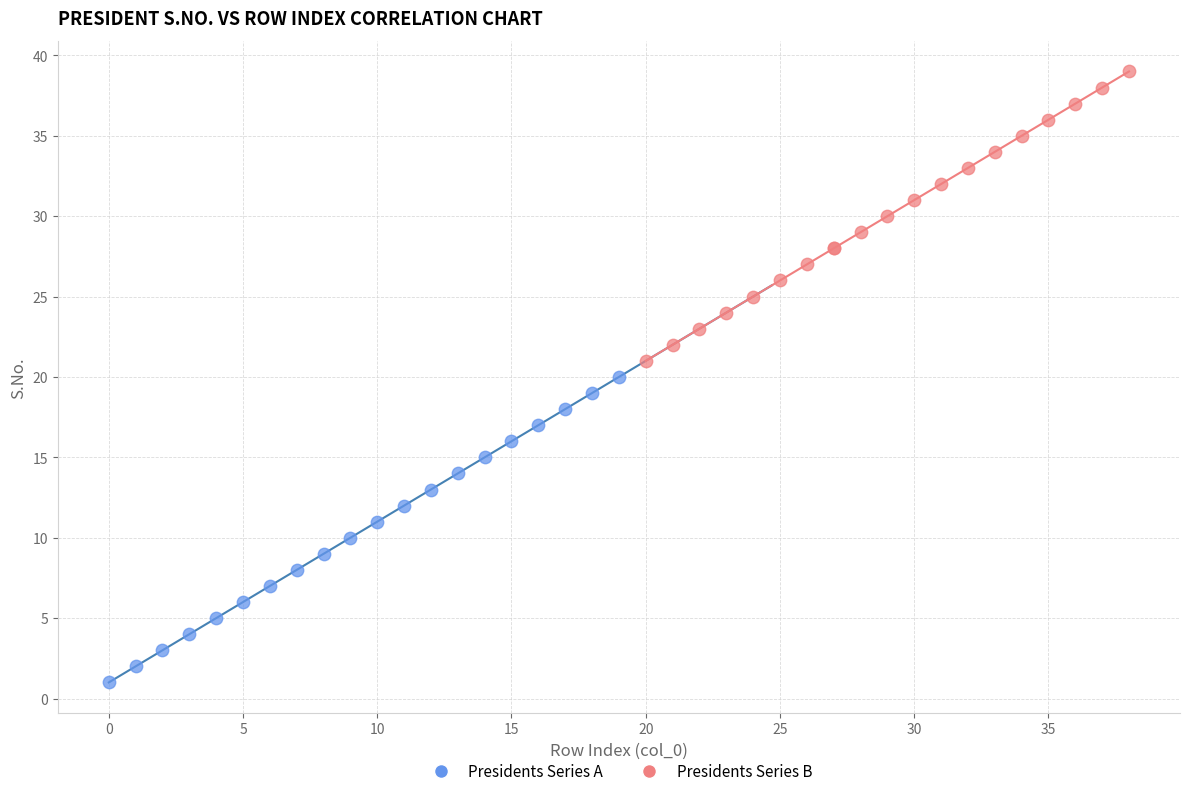

Which series contains the lowest Y value?

Presidents Series A